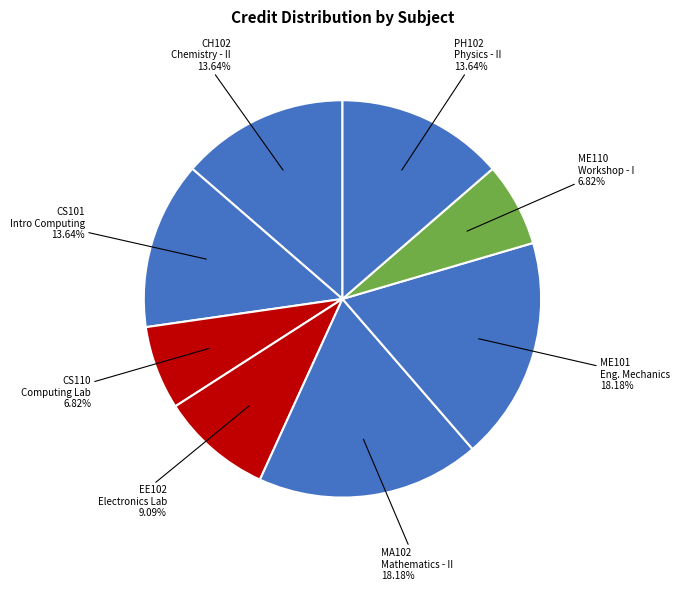

What is the smallest slice in the pie chart?

CS110 Computing Laboratory